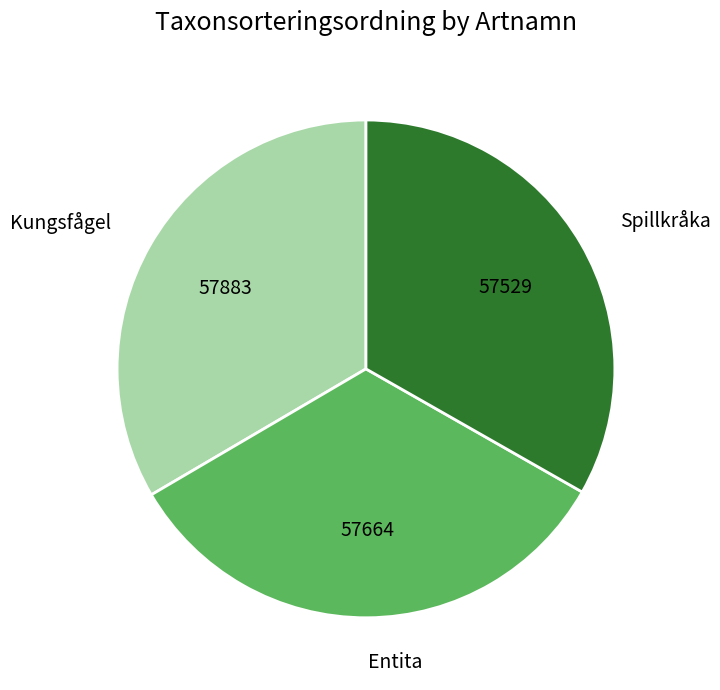

Does Entita represent more than half of the total?

No